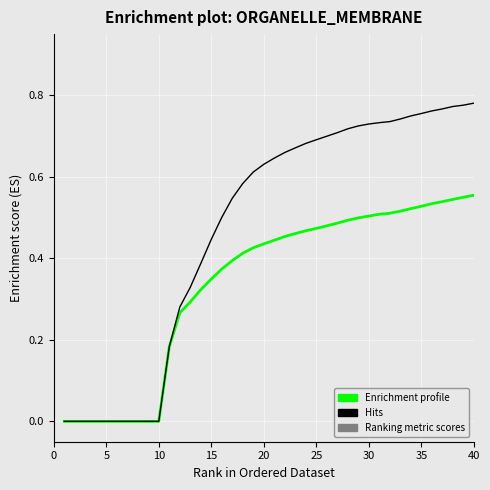

Is this an area chart (filled region under the line)?

No